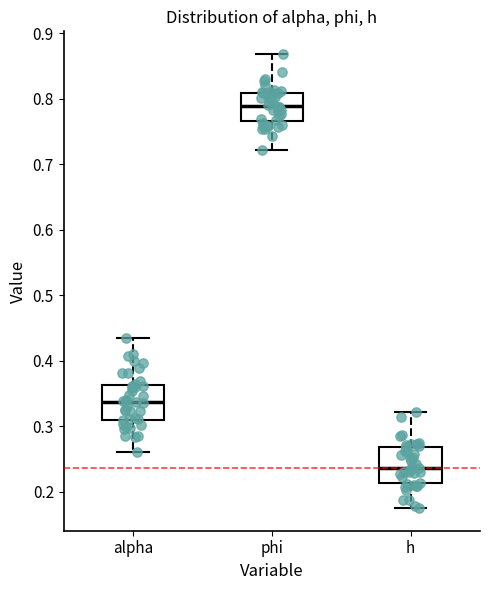

Reading left to right, transcribe this box plot: for each box, give where its median line is, the range the box spans, and where its two whiskers end, as read against the y-axis. The values are not printed on the chart, so give them approximately, as read against the axis.

alpha: median 0.34, box 0.31 to 0.36, whiskers 0.26 to 0.43
phi: median 0.79, box 0.77 to 0.81, whiskers 0.72 to 0.87
h: median 0.24, box 0.21 to 0.27, whiskers 0.18 to 0.32